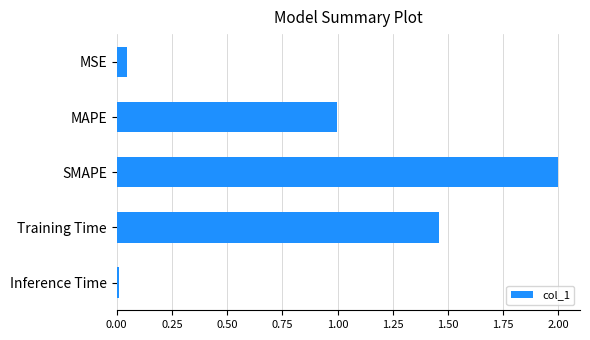

What is the label of the 5th bar from the top?

Inference Time